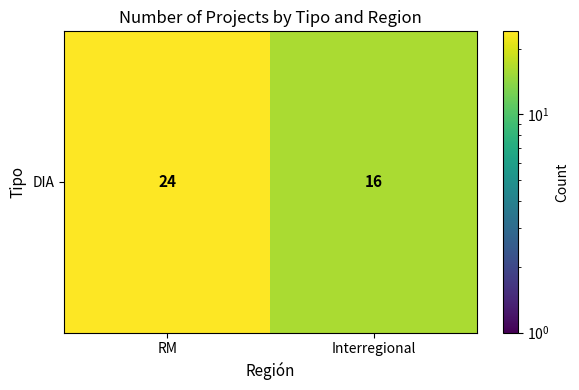

At which category does the chart reach its minimum across all series?

Interregional